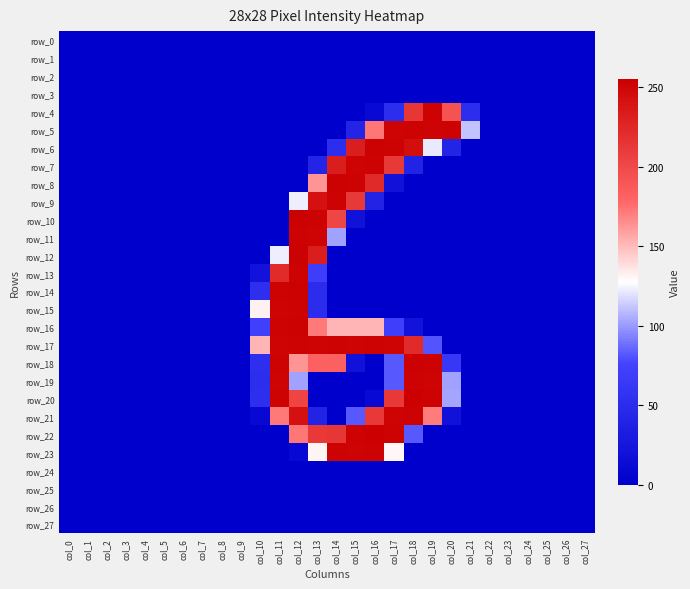

At which label does row_14 reach its peak?

col_12